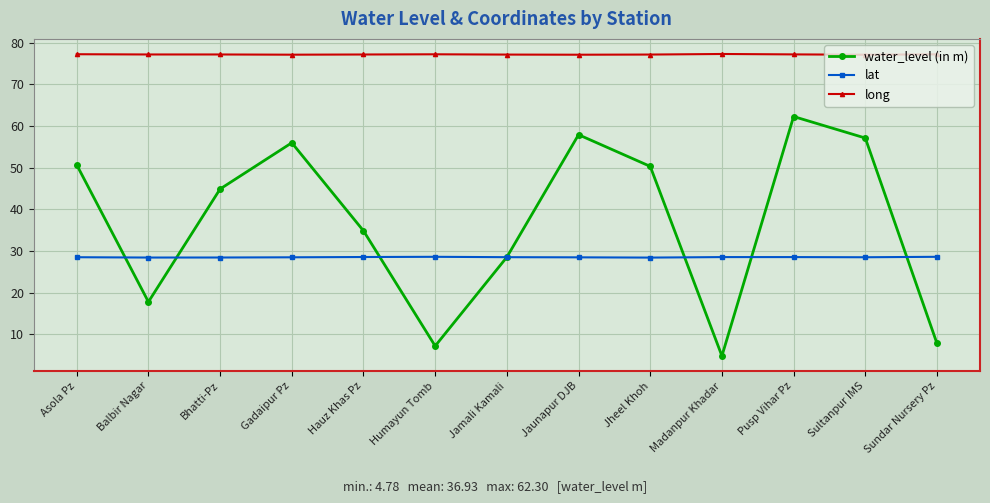

Rank the series at Bhatti-Pz from lowest to highest value.

lat, water_level (in m), long